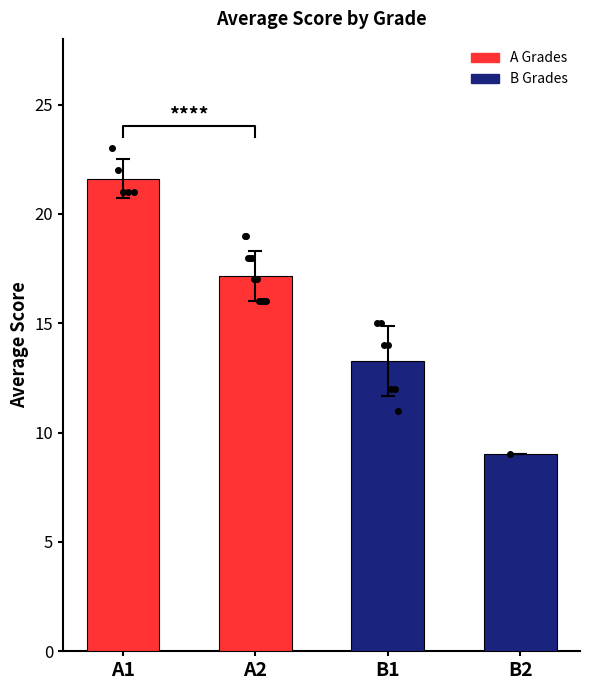

At which label is the value closest to 15?

B1